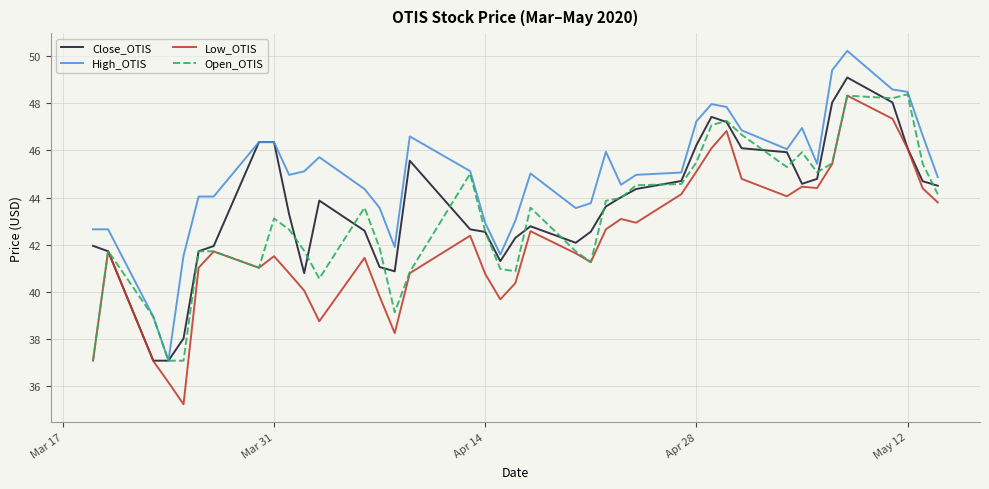

True or false: High_OTIS and Low_OTIS cross at least once.

False